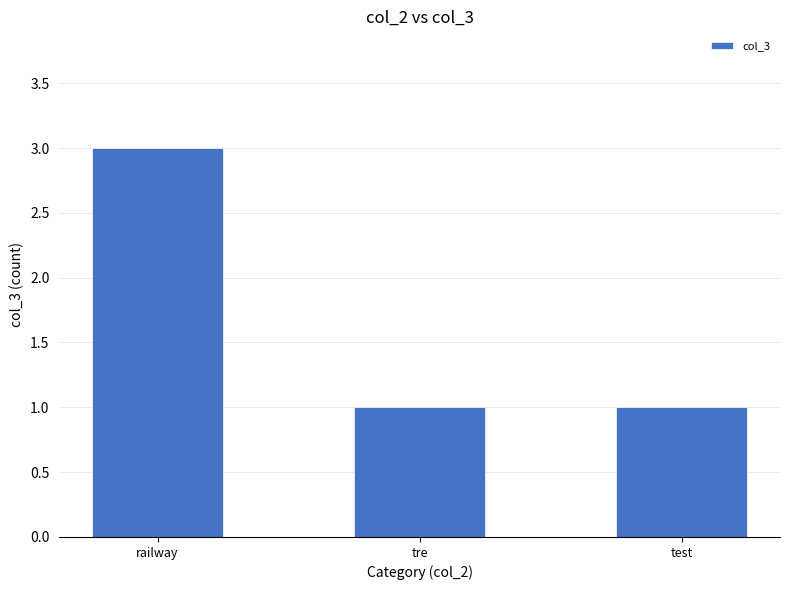

Reading left to right, extract all data points from this chart.

railway=3	tre=1	test=1